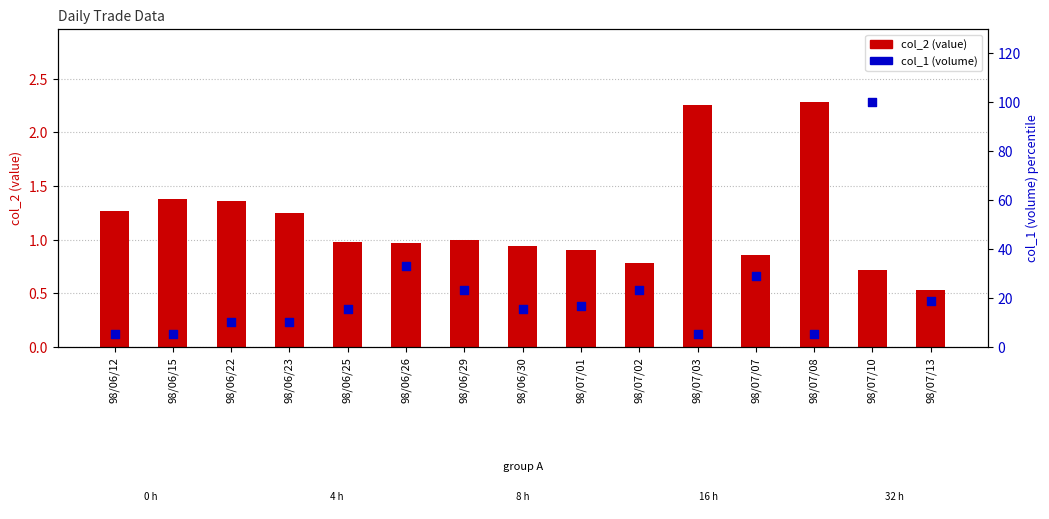

Which series contains the lowest Y value?

col_2 (value)